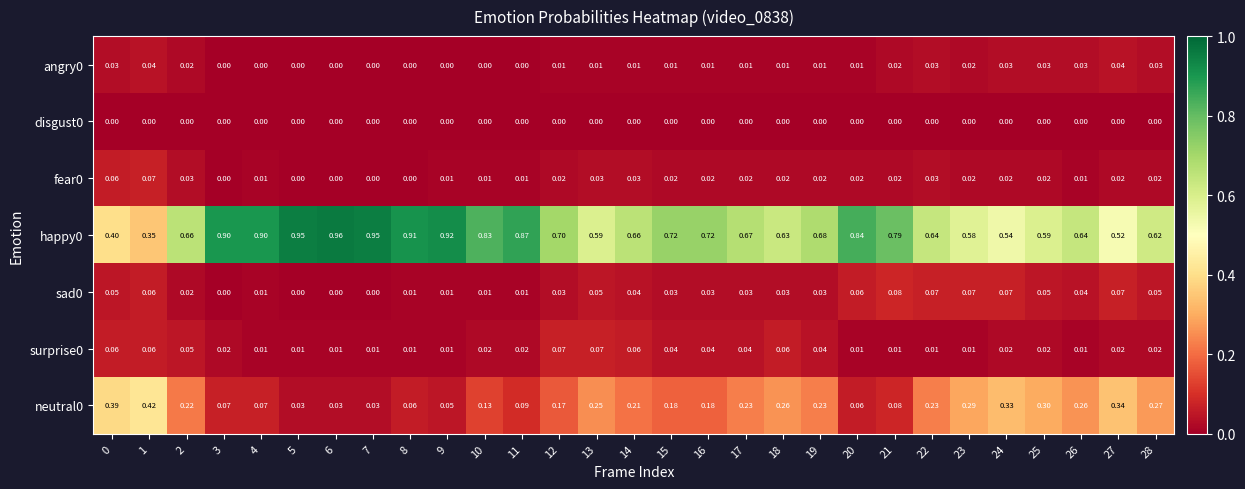

Is the value of sad0 at 3 greater than the value of neutral0 at 26?

No